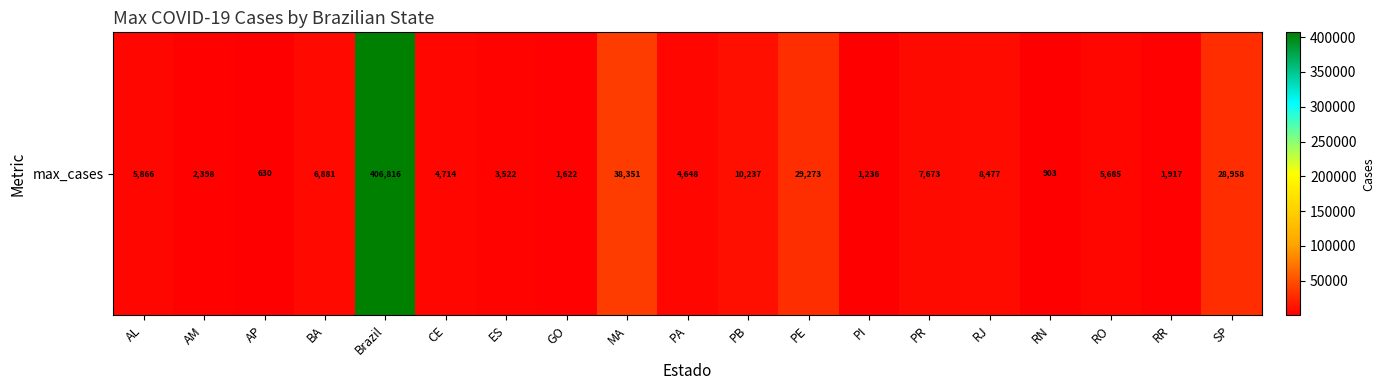

What is the minimum value shown in the chart?

629.9